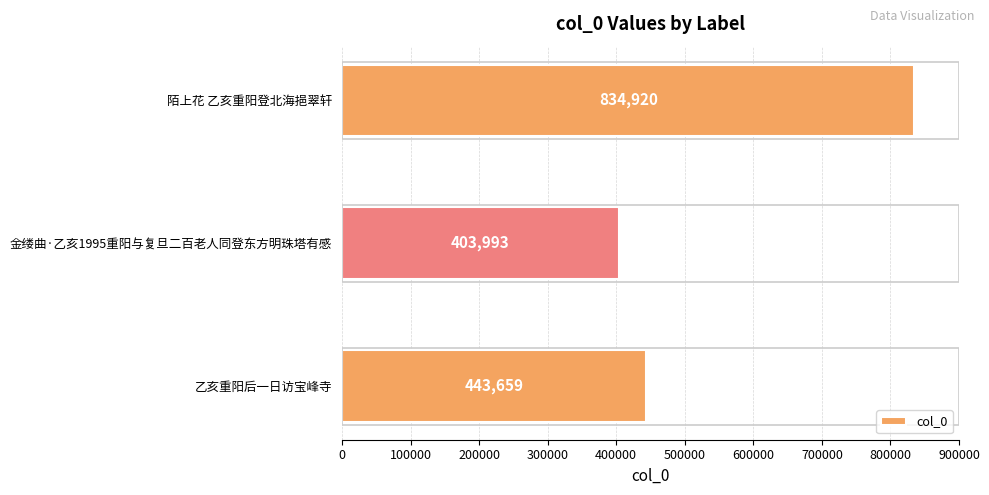

What is the approximate value at 金缕曲·乙亥1995重阳与复旦二百老人同登东方明珠塔有感?

403993